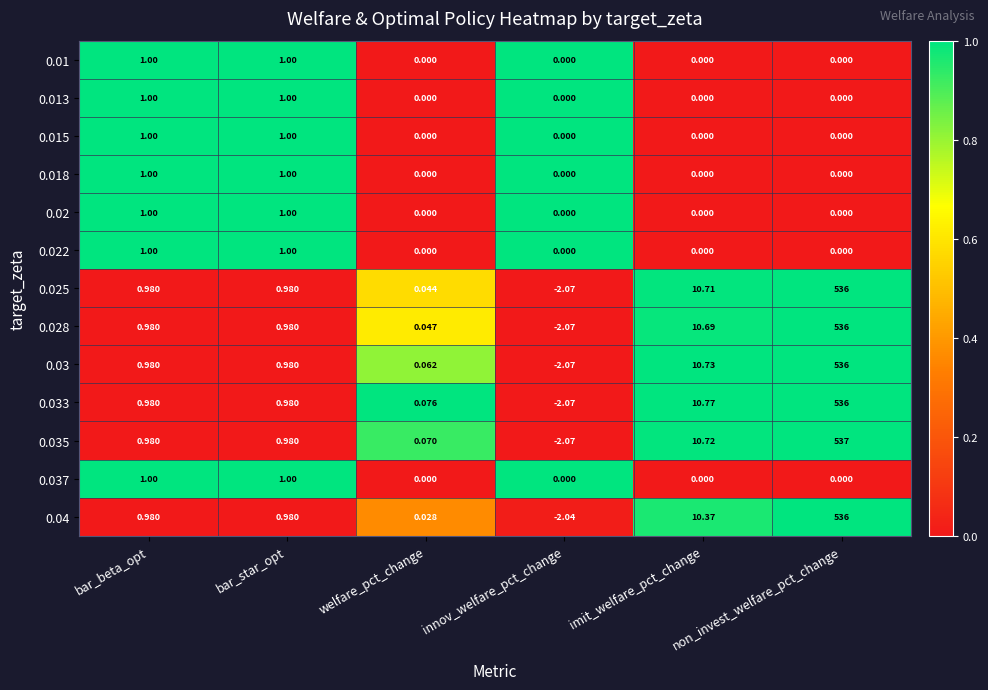

Which category has the lowest value across all series?

innov_welfare_pct_change